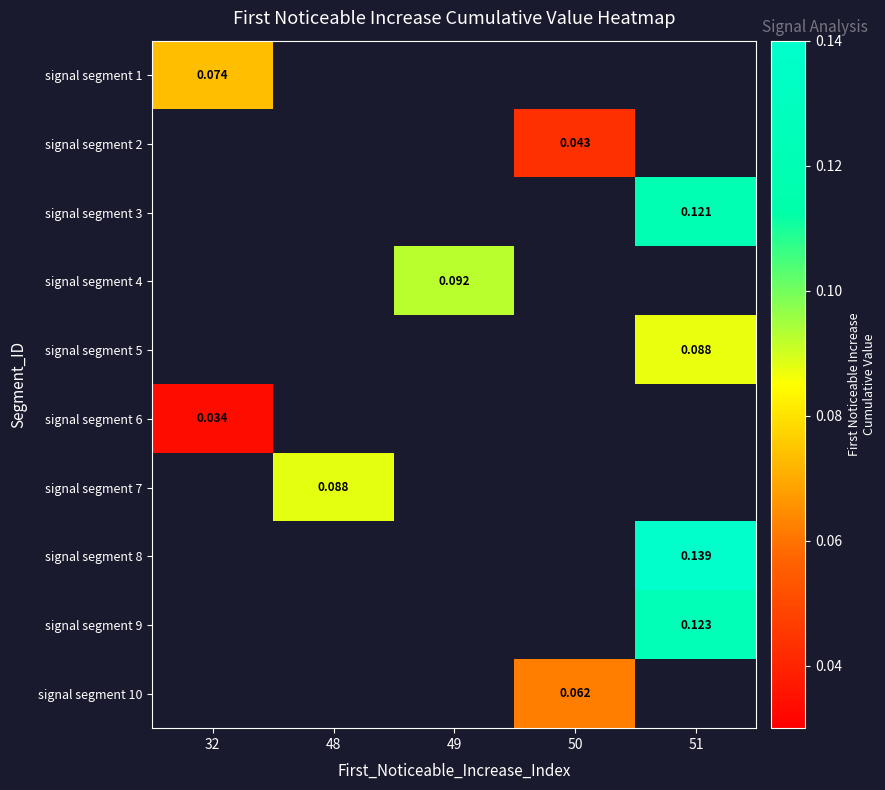

At which label does signal segment 1 reach its minimum?

32